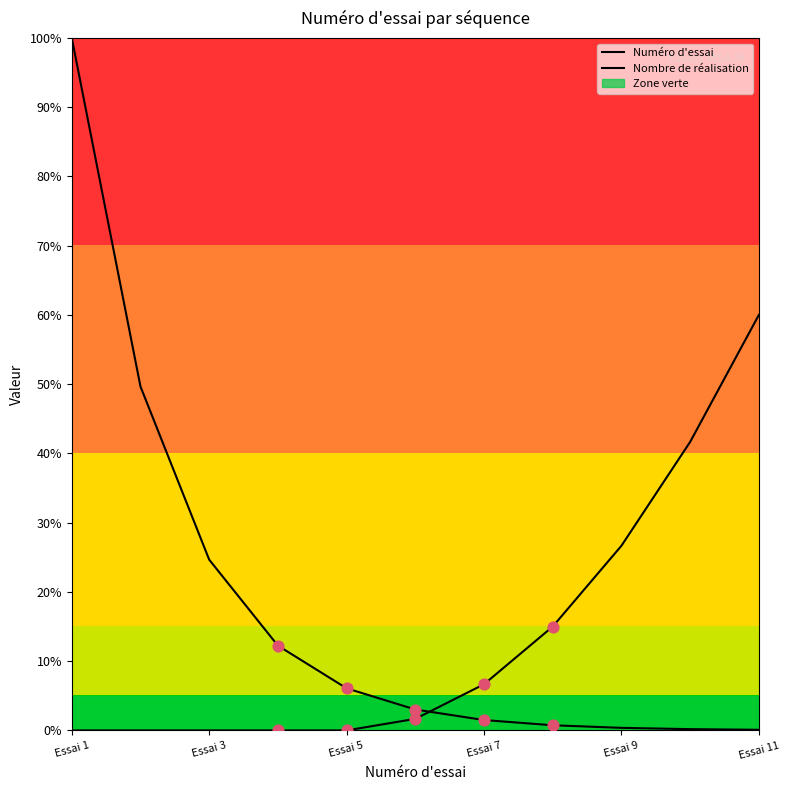

Which series contains the lowest Y value?

Nombre de réalisation